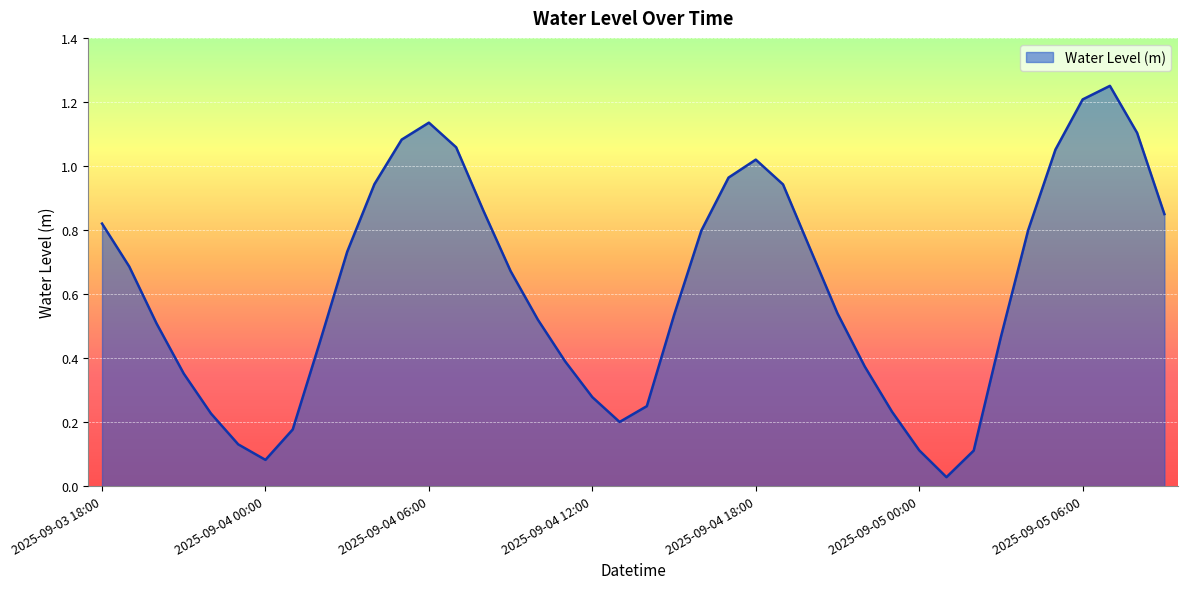

Count the number of data series in this chart.

1